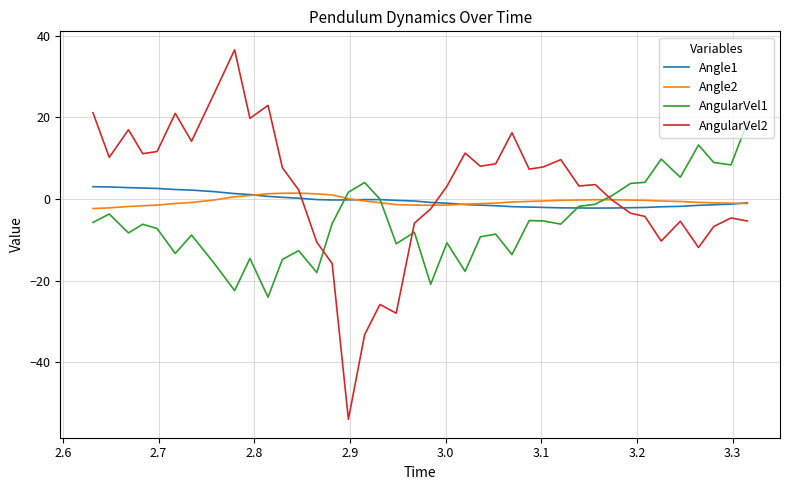

What is the minimum value for Angle1?

-2.2